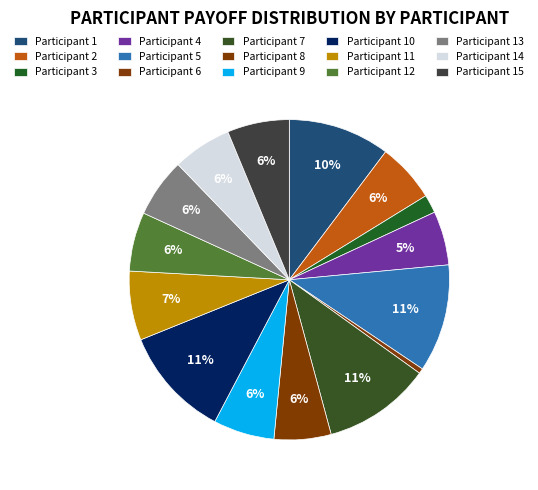

How many segments does this pie chart have?

15